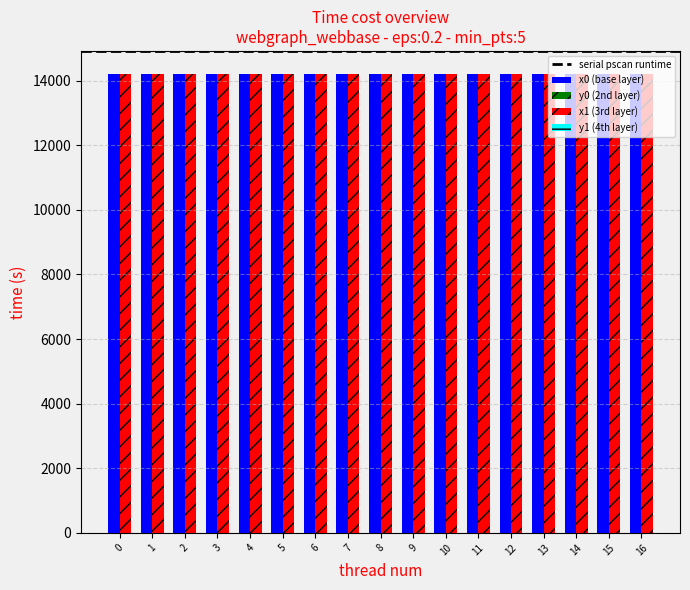

What is the minimum value for x1?

14202.7